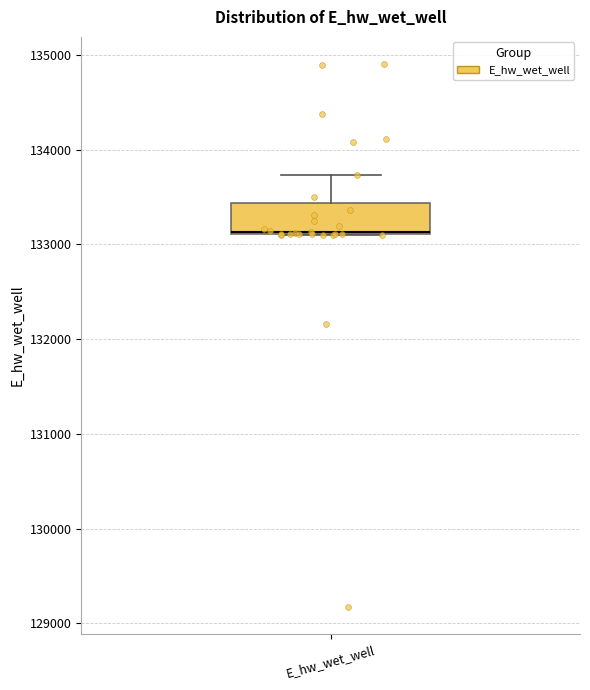

Where does the upper whisker of the box for E_hw_wet_well end on the y-axis? The values are not printed on the chart, so give them approximately, as read against the axis.

133700